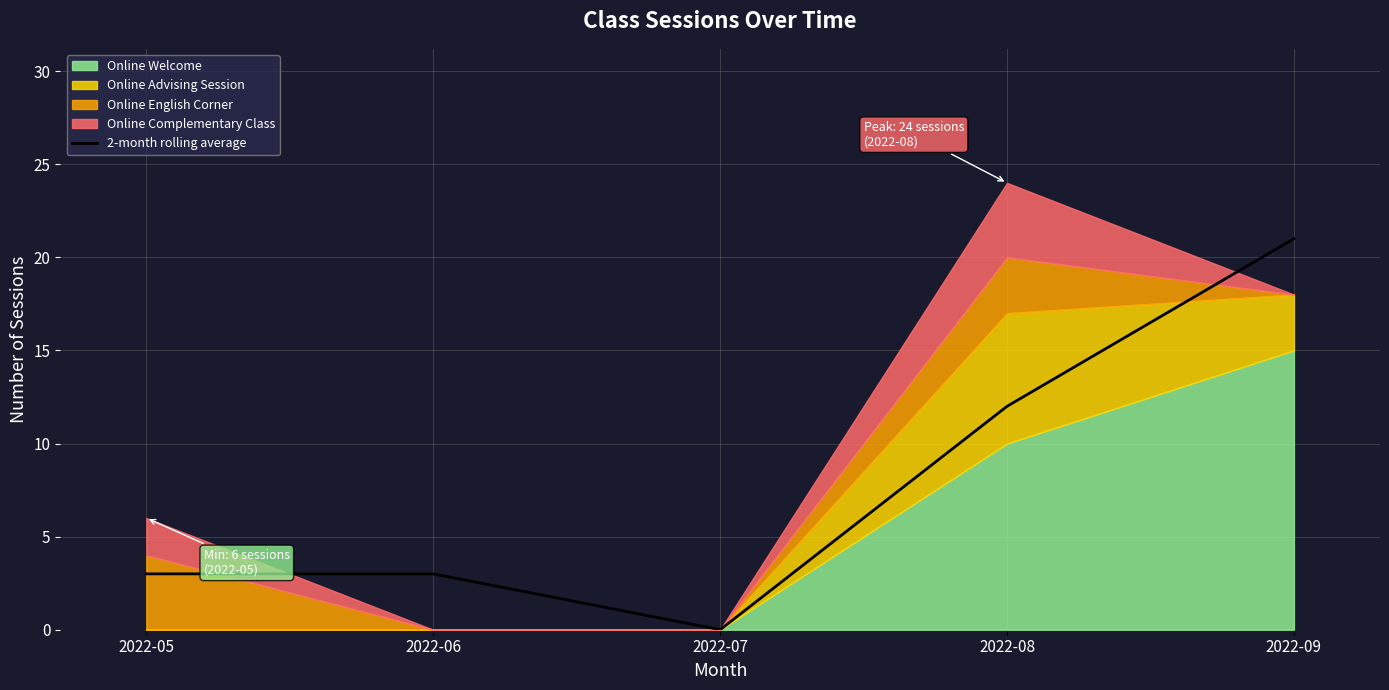

Which category has the highest value in the 2-month rolling average series?

2022-09